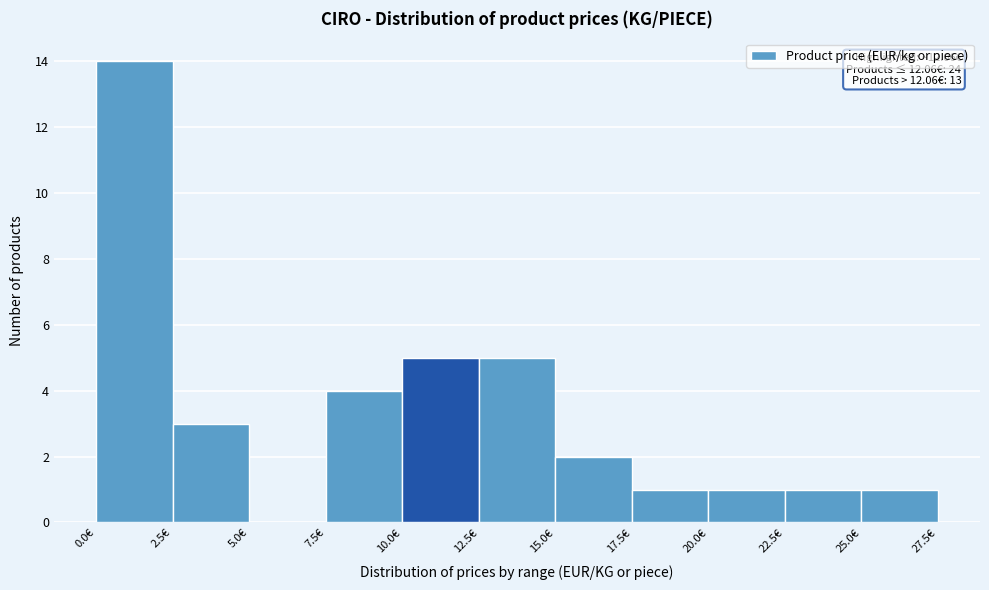

Over which range of the x-axis is the bar tallest?

0.0 to 2.5